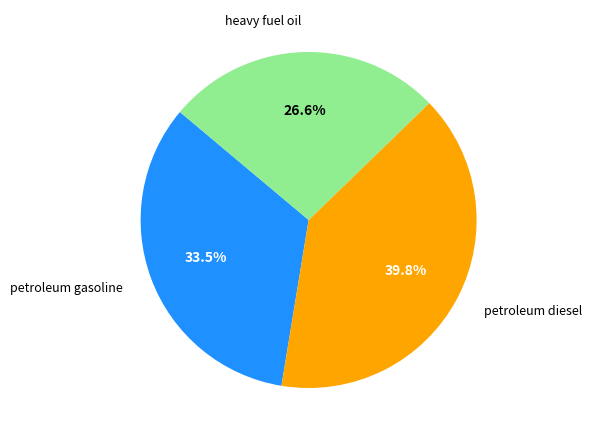

What portion of the pie excludes petroleum gasoline?

66.5%